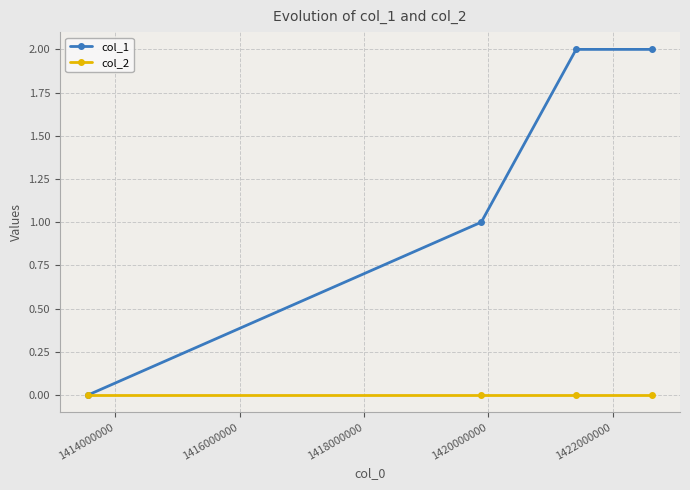

Is this an area chart (filled region under the line)?

No